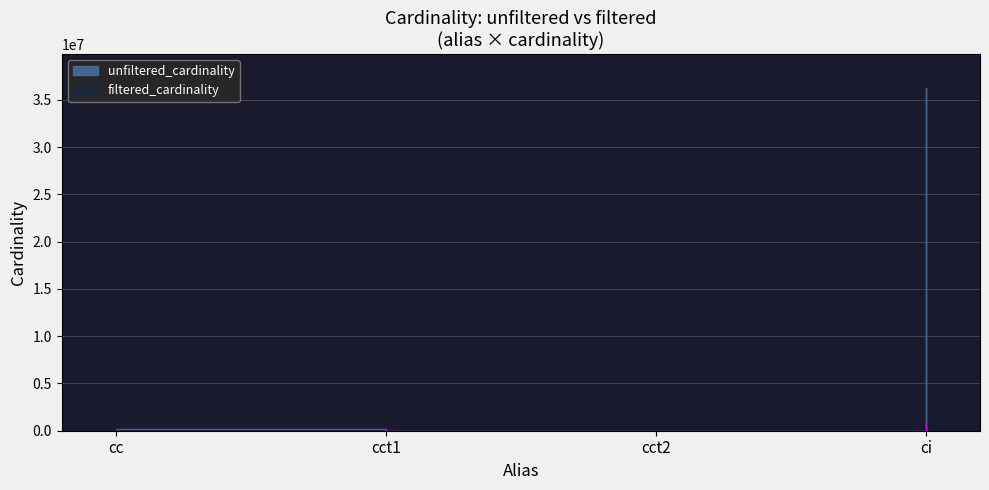

What is the minimum value shown in the chart?

1